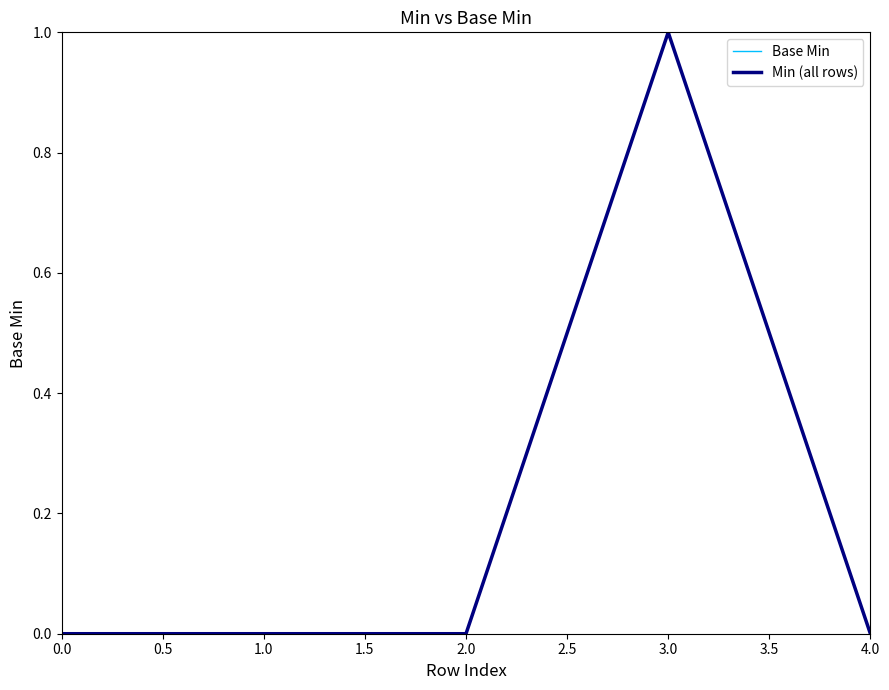

Does the chart display data point markers on the line(s)?

No